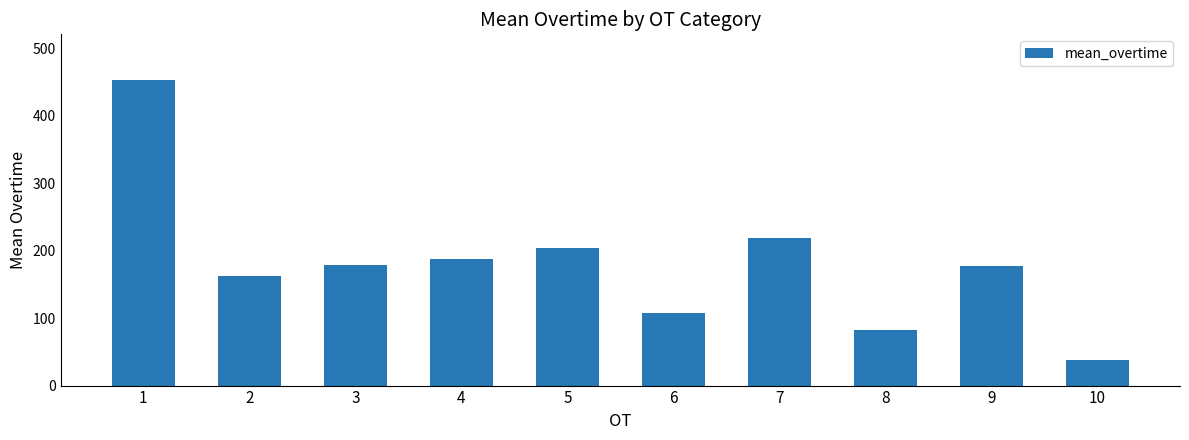

What is the difference between the maximum and minimum values?

415.0